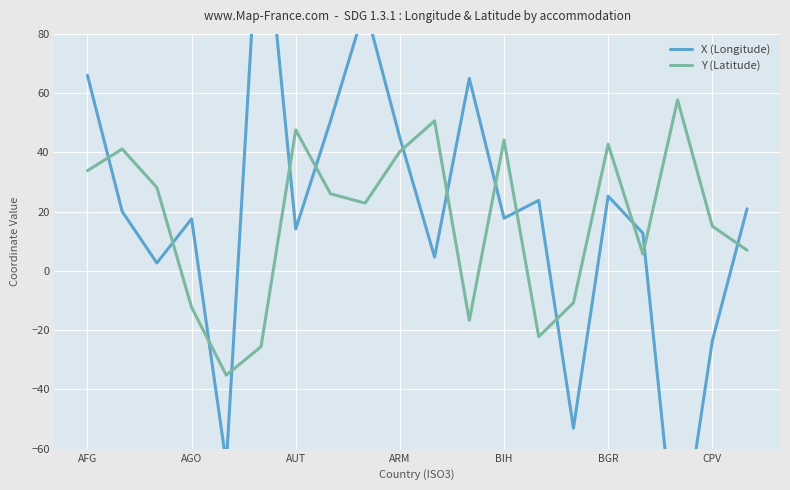

Is this an area chart (filled region under the line)?

No